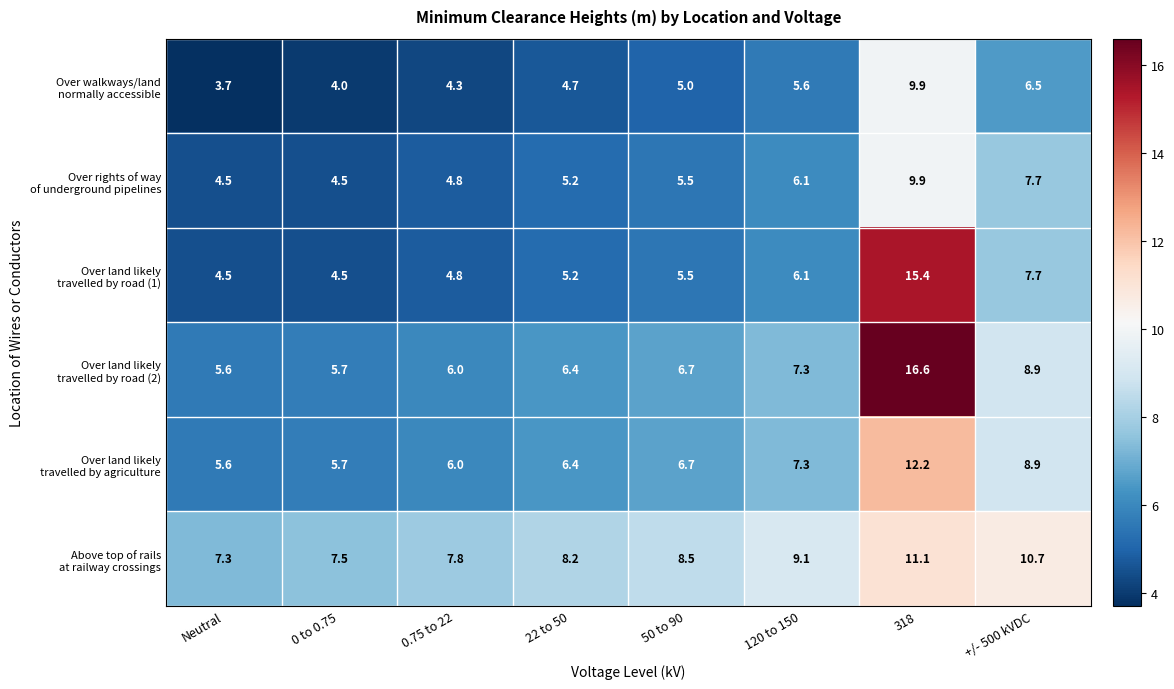

How many data points does each series have?

8